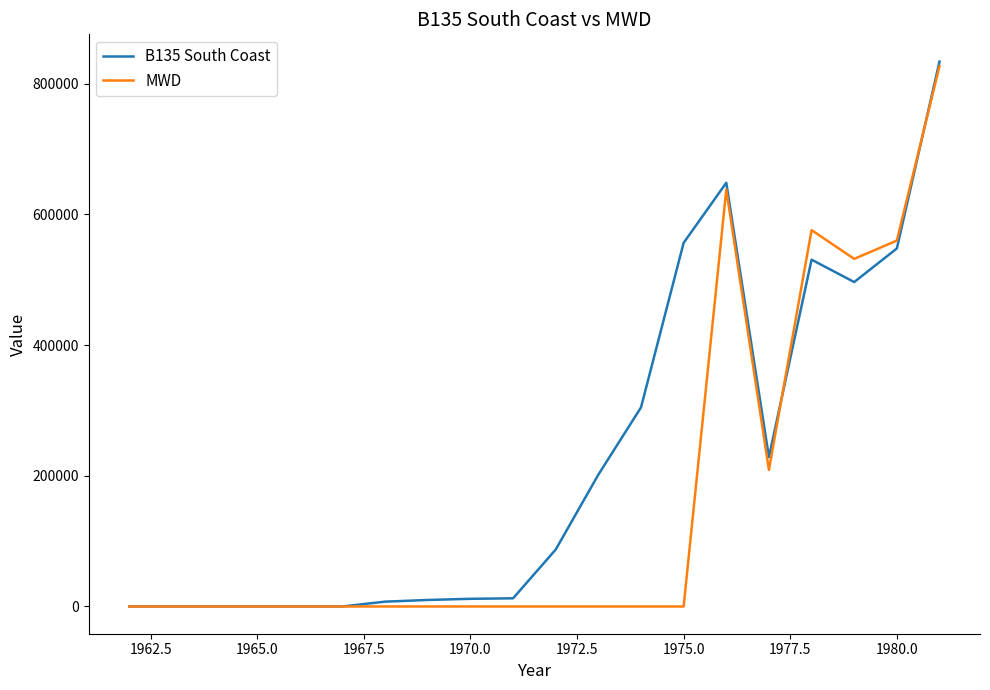

List the series in order of their overall mean, lowest first.

MWD, B135 South Coast